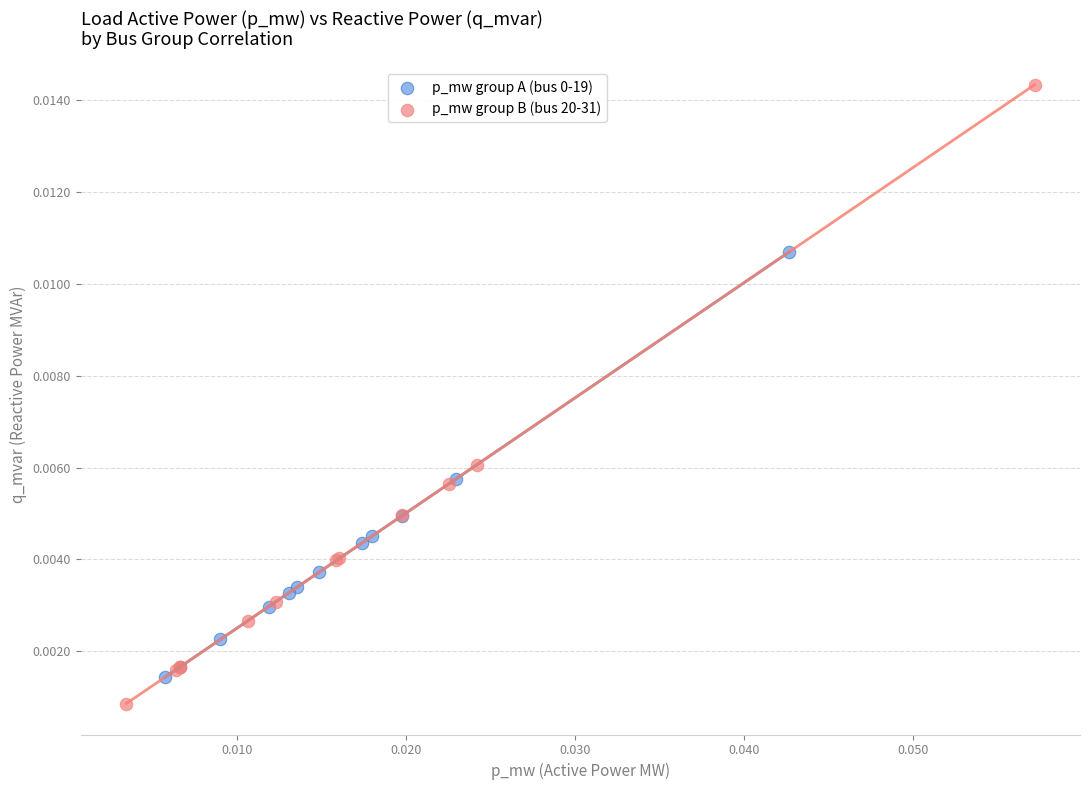

Which series has the widest spread of Y values?

p_mw group B (bus 20-31)